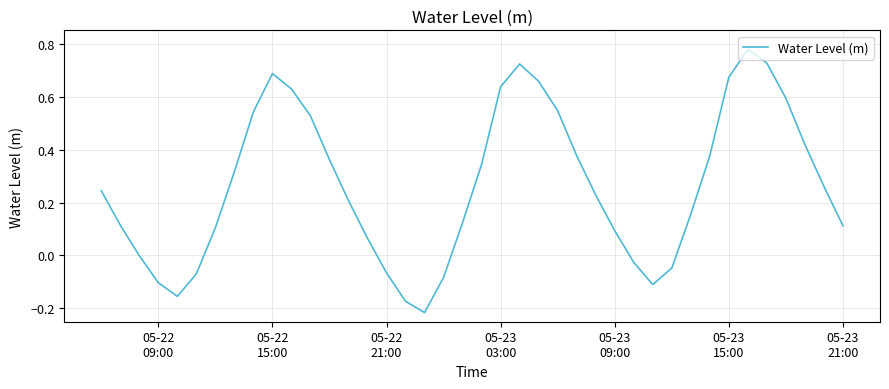

What is the sum of all values?

10.6